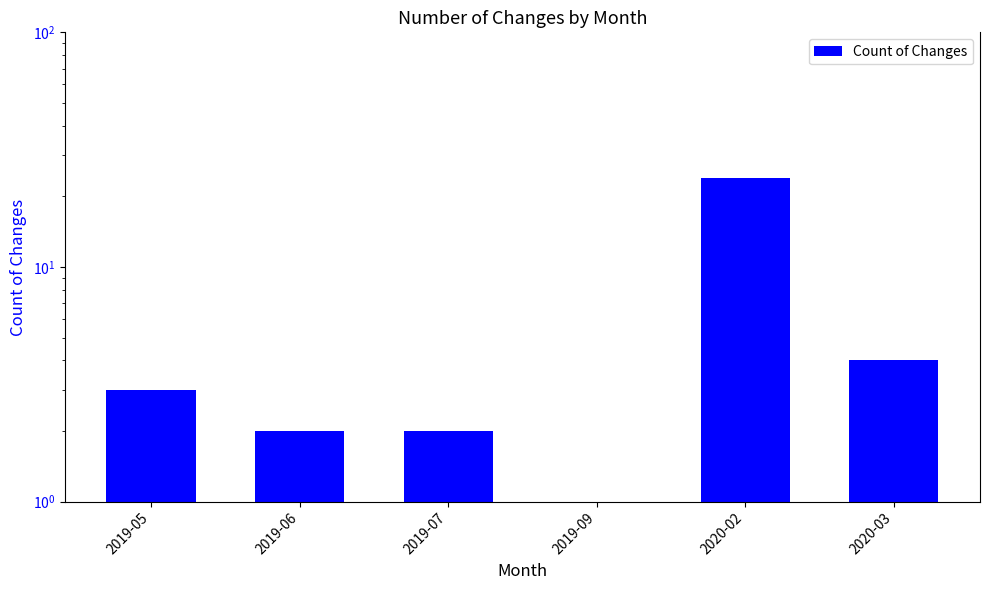

What is the value of the 2nd bar from the left?

2